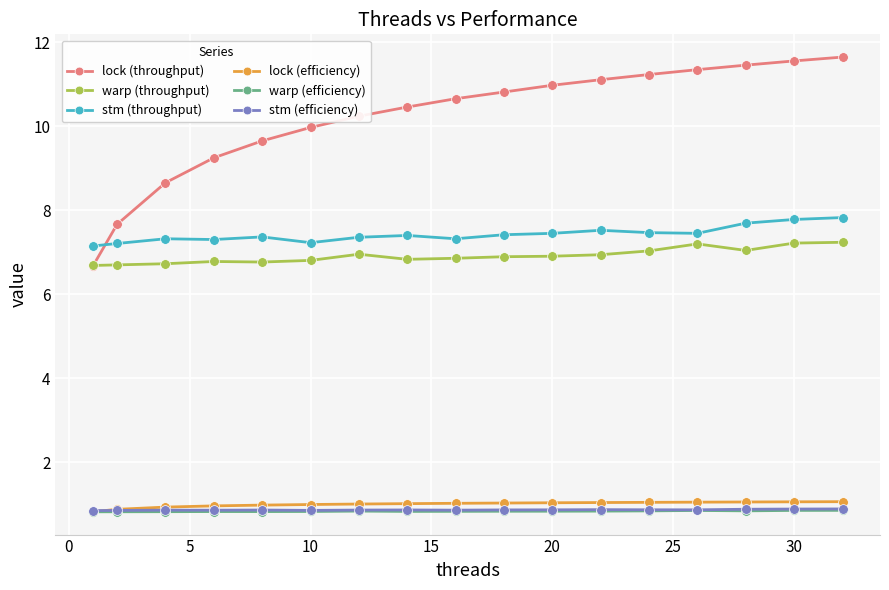

What is the value of the warp (throughput) point at the 16th from the left?

7.2